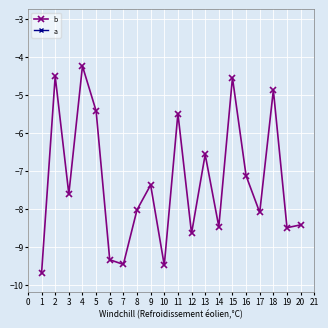

How many values in the b series exceed -7?

7